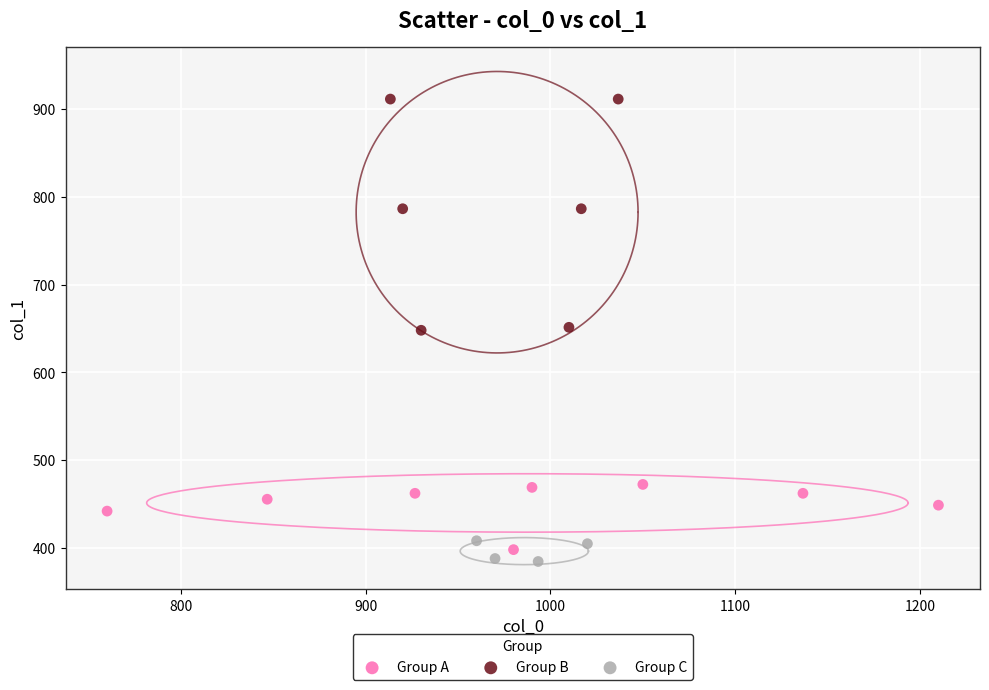

Which series reaches the maximum Y coordinate?

Group B